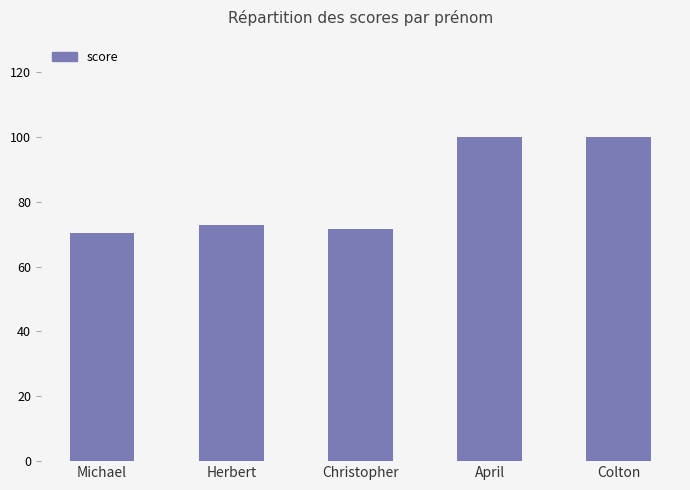

What value does the data have at April?

100.0